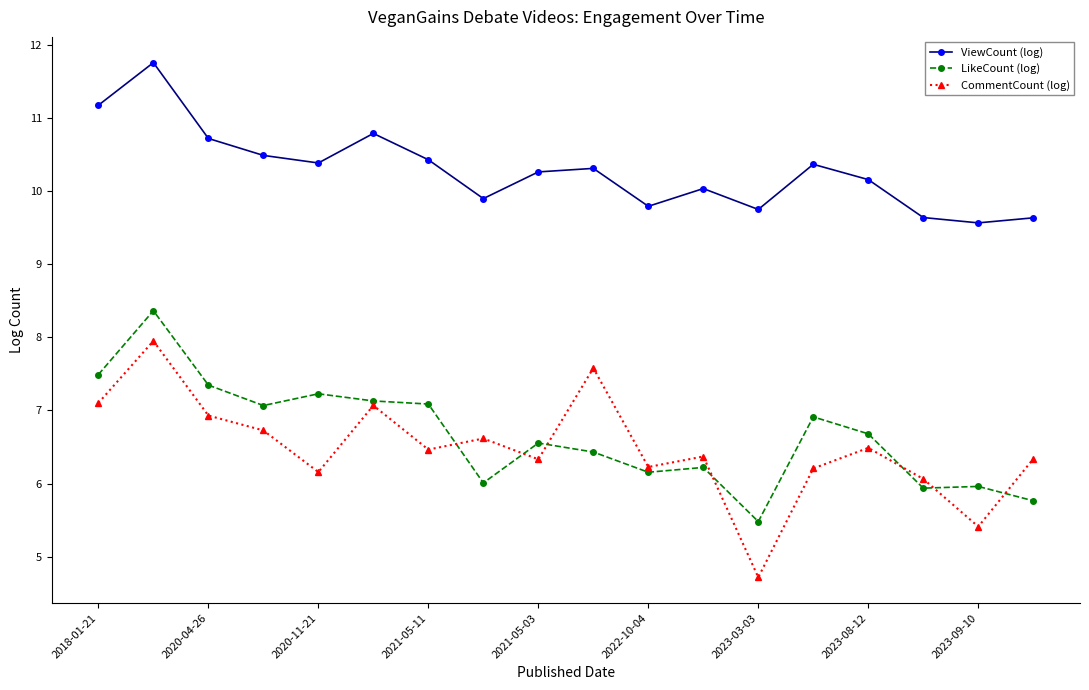

What is the difference between the second highest and second lowest values in the ViewCount (log) series?

1.5